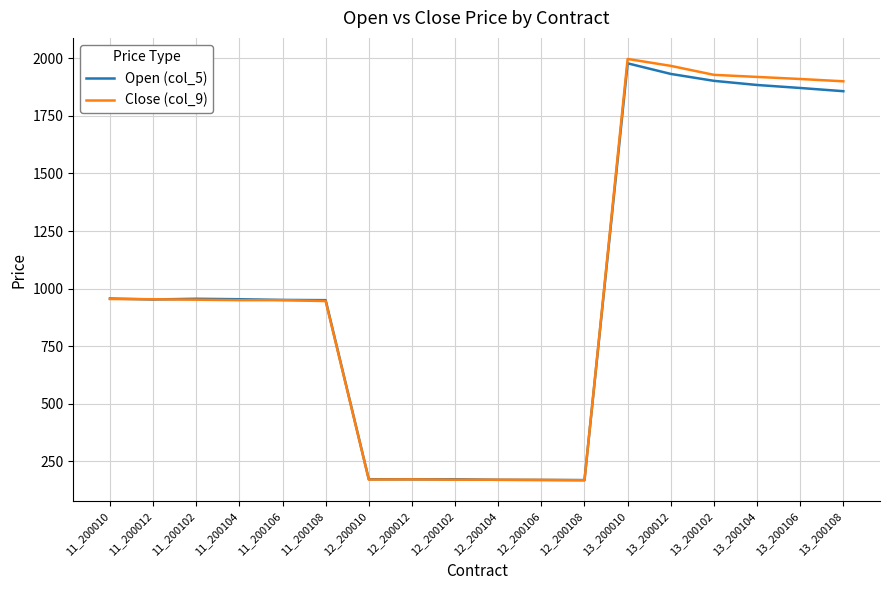

Is the value of Open (col_5) at 13_200104 greater than the value of Close (col_9) at 13_200102?

No